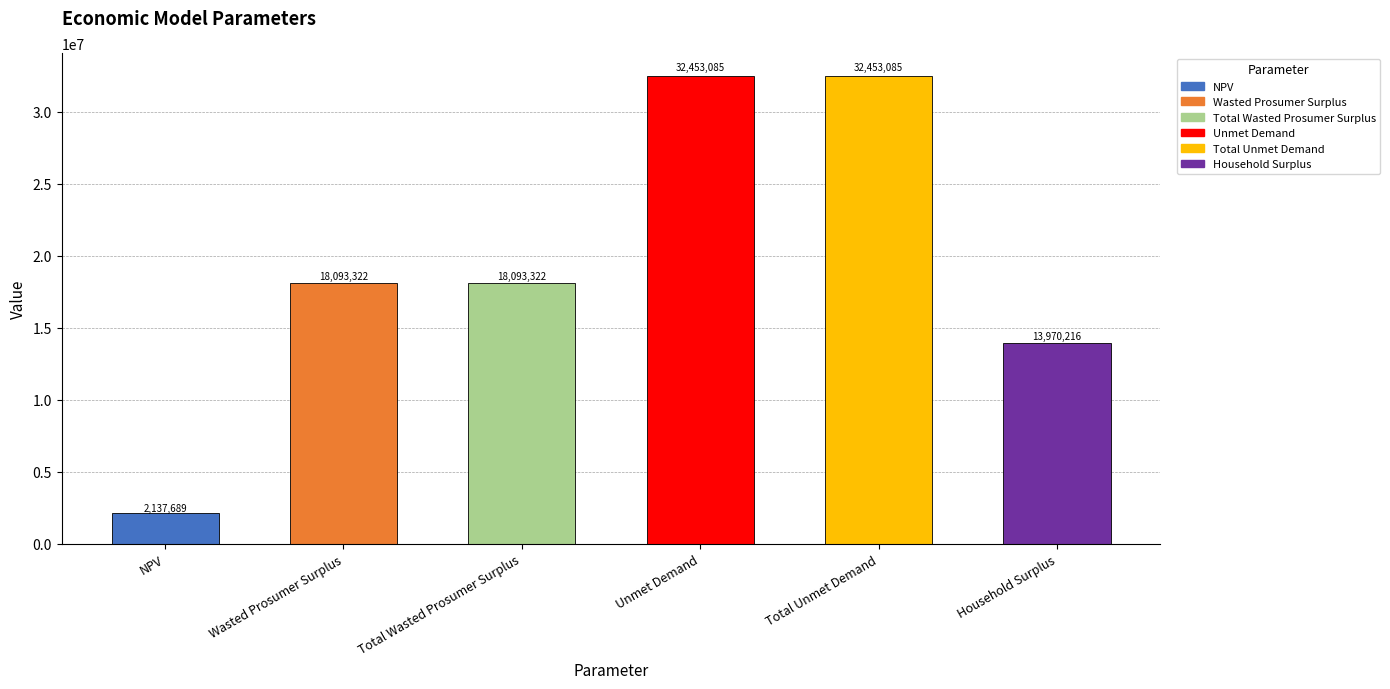

How many data points are less than 18093321?

2